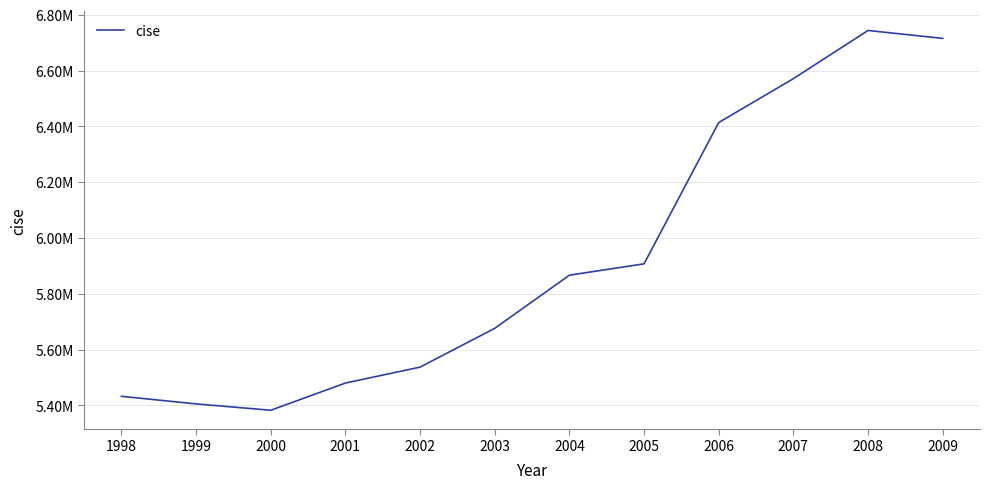

What is the minimum value shown in the chart?

5382911